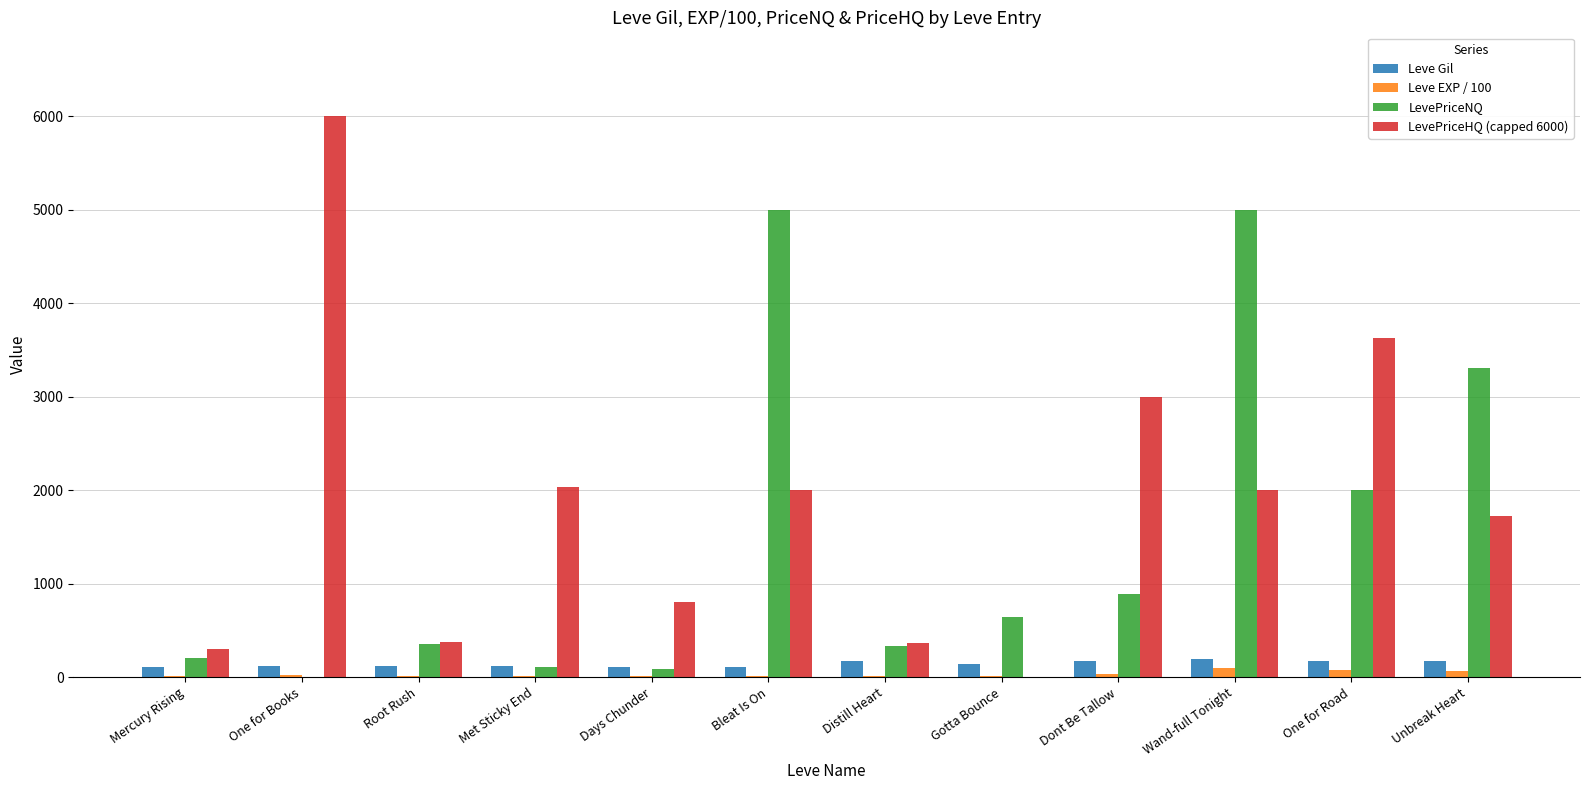

What is the difference between the Leve Gil values at Dont Be Tallow and Bleat Is On?

58.0